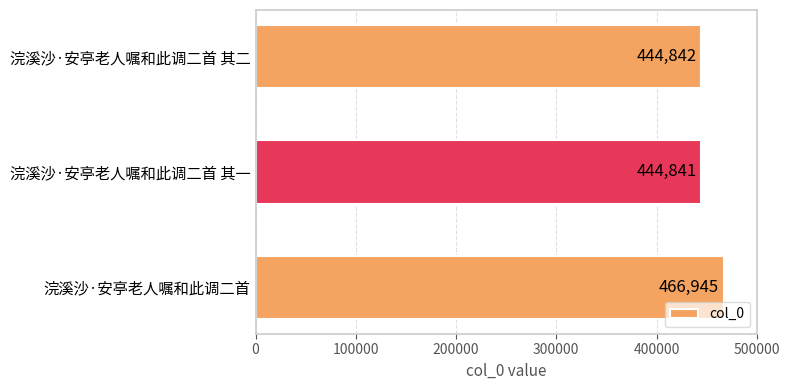

Between 浣溪沙·安亭老人嘱和此调二首 其一 and 浣溪沙·安亭老人嘱和此调二首, which is larger?

浣溪沙·安亭老人嘱和此调二首